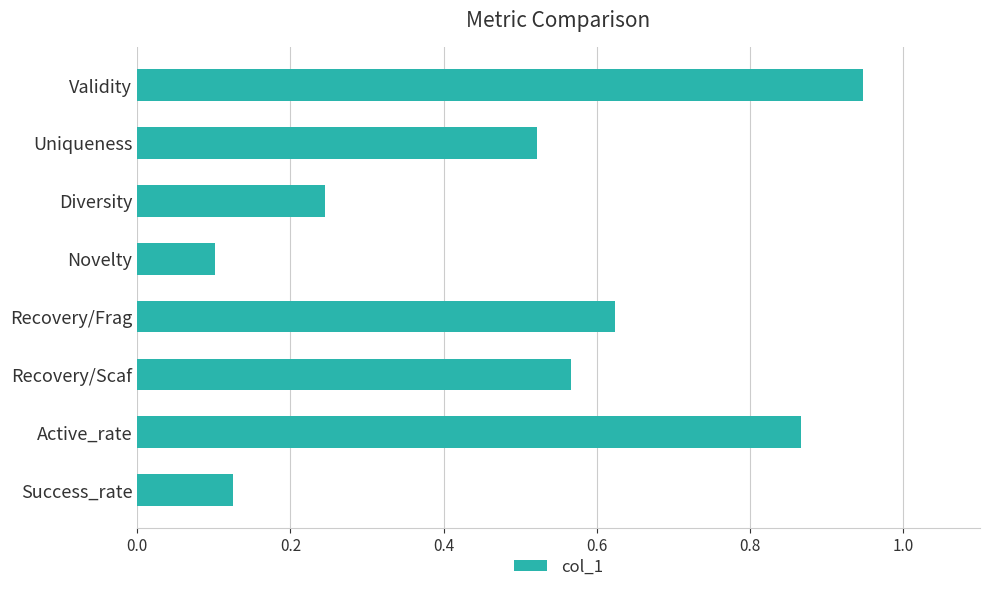

List the labels in order of value, largest first.

Validity, Active_rate, Recovery/Frag, Recovery/Scaf, Uniqueness, Diversity, Success_rate, Novelty